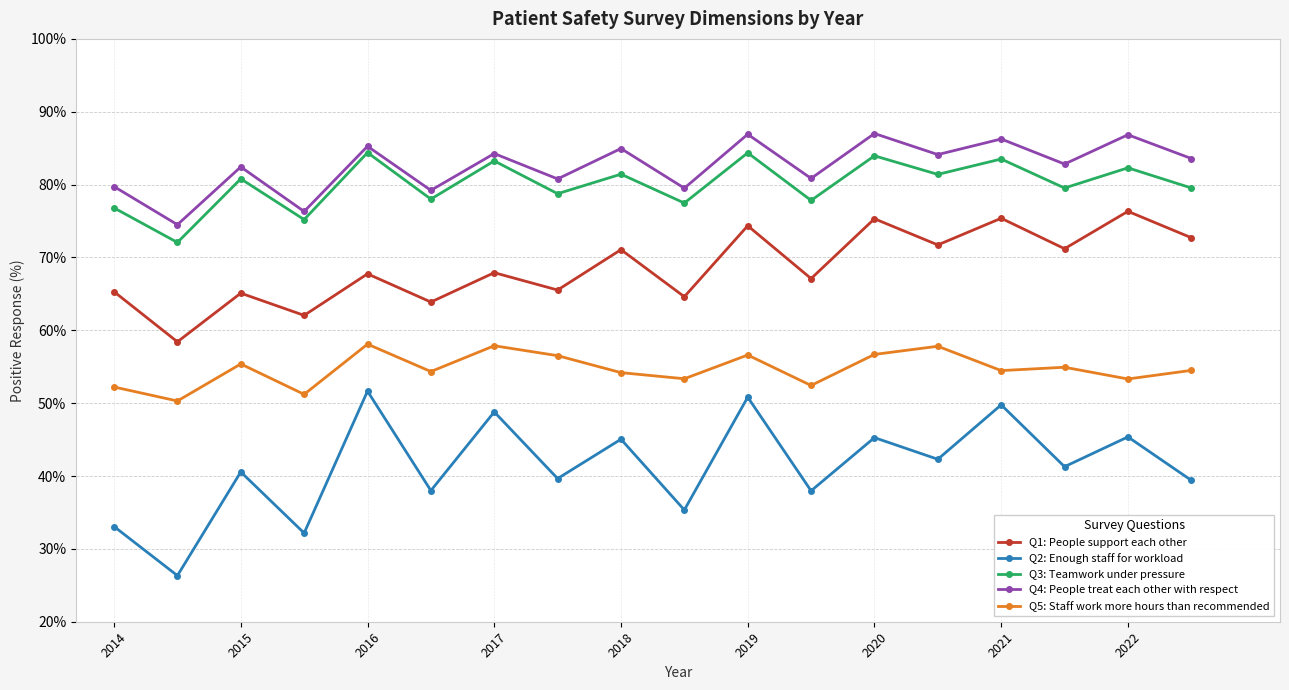

In Q2: Enough staff for workload, how many points are lower than both neighbors (excluding endpoints)?

8